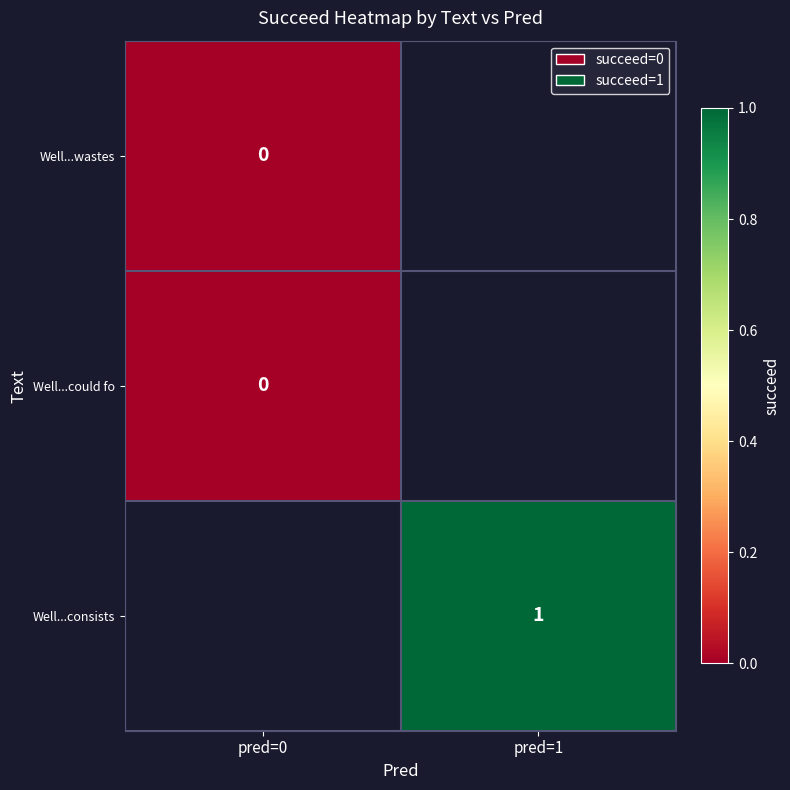

Count the number of data series in this chart.

3